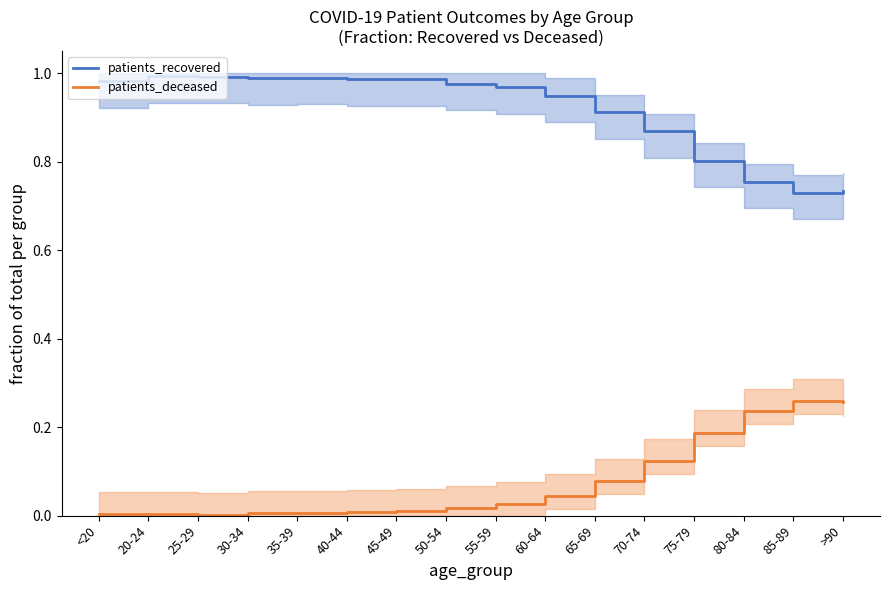

The value of patients_deceased at 80-84 is 0.2. True or false?

True